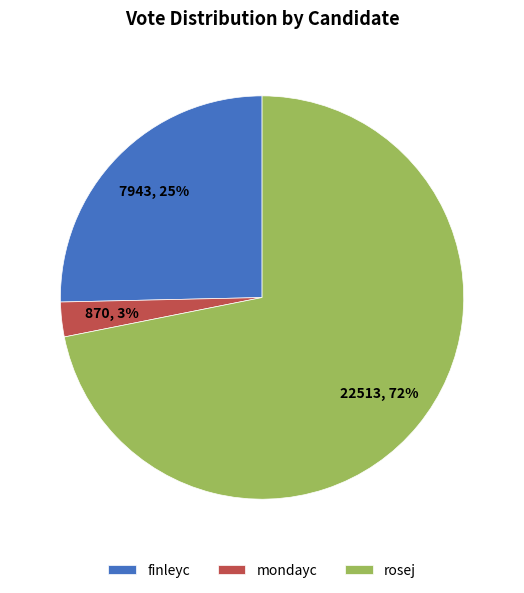

To the nearest percent, what is the difference between the largest and smallest slice percentages?

69%